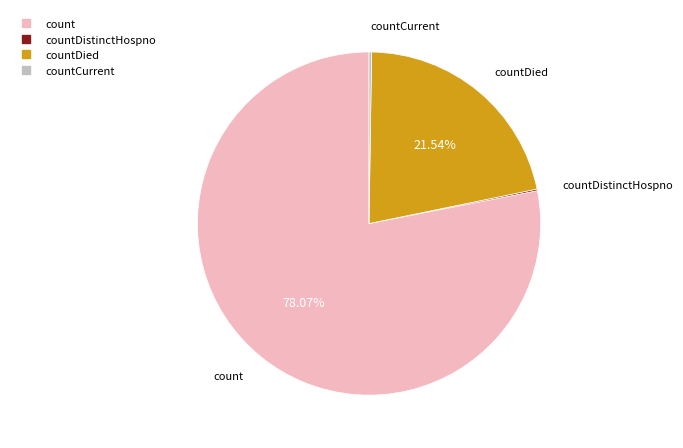

Is there a majority slice in this chart?

Yes